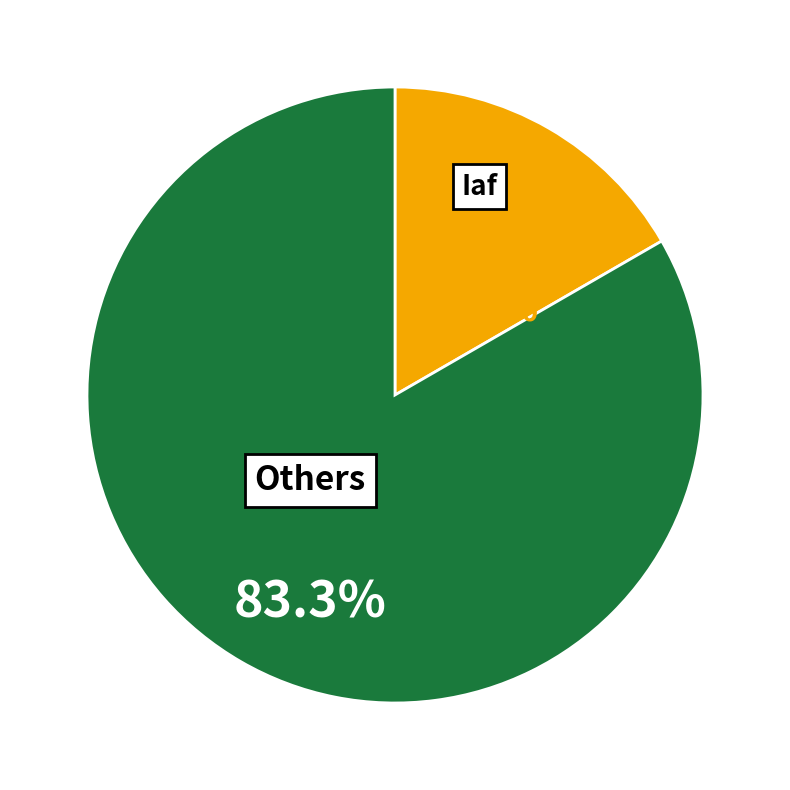

To the nearest percent, what is the difference between the largest and smallest slice percentages?

67%